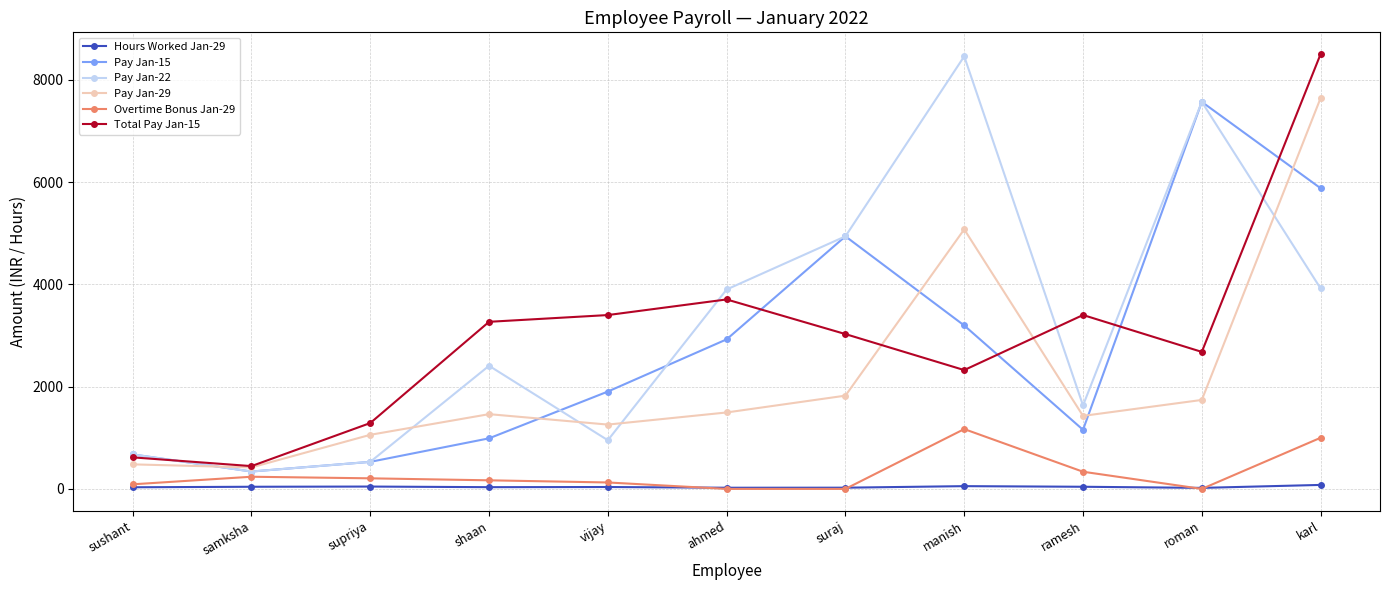

What is the spread (max minus min) of values at vijay?

3363.0